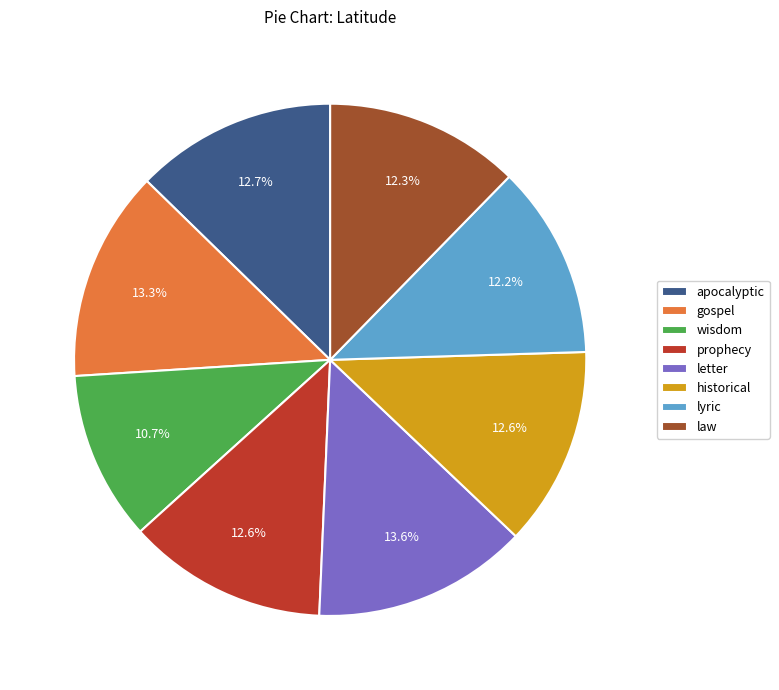

What percentage is NOT represented by letter?

86.4%